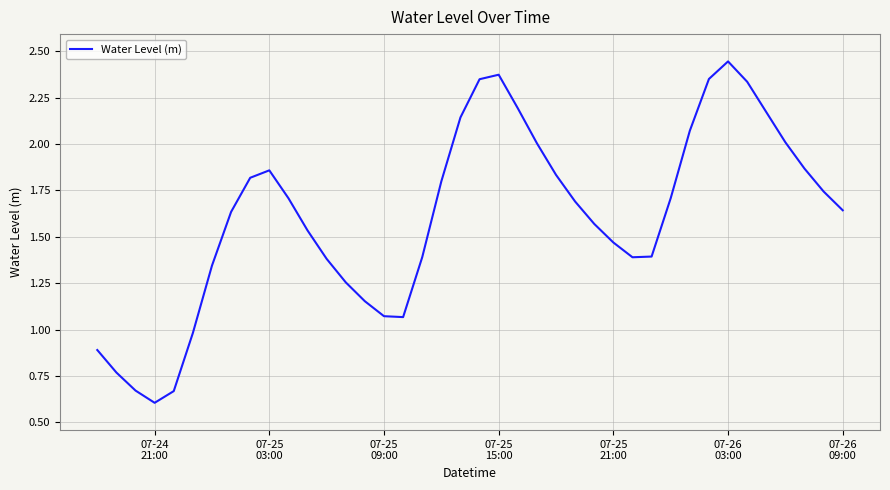

What is the minimum value shown in the chart?

0.6